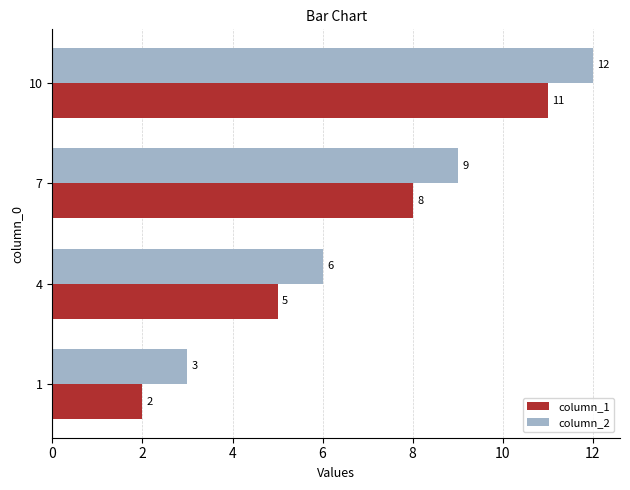

What is the difference between the maximum and minimum values in the column_2 series?

9